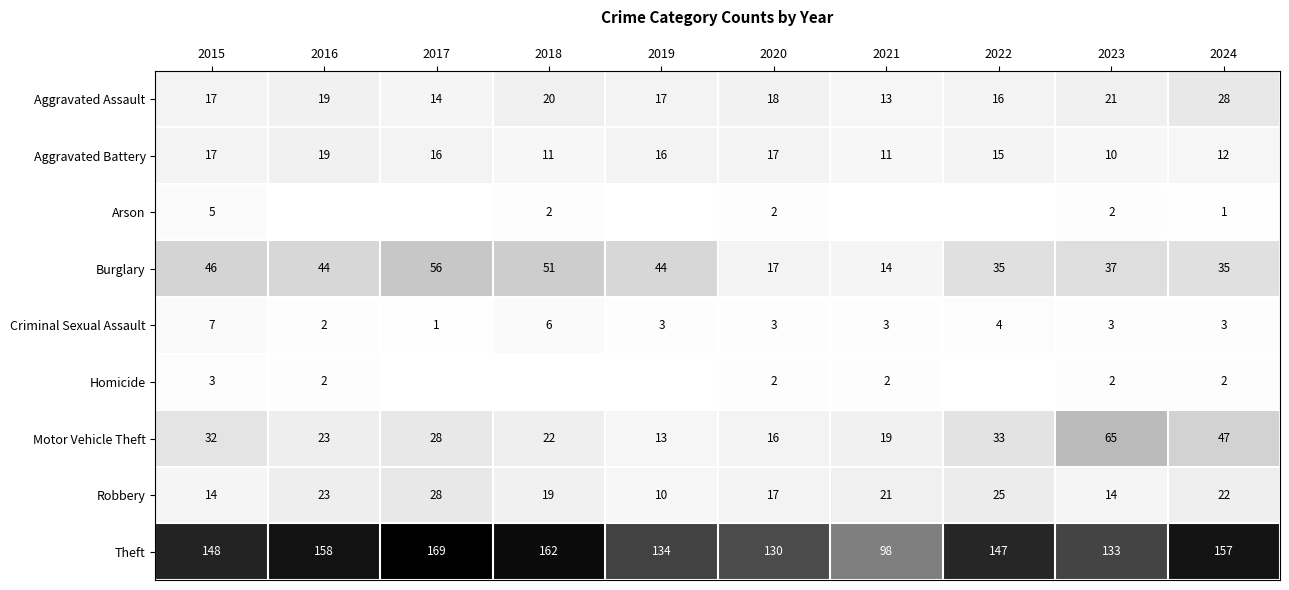

What is the sum of all Aggravated Battery values?

144